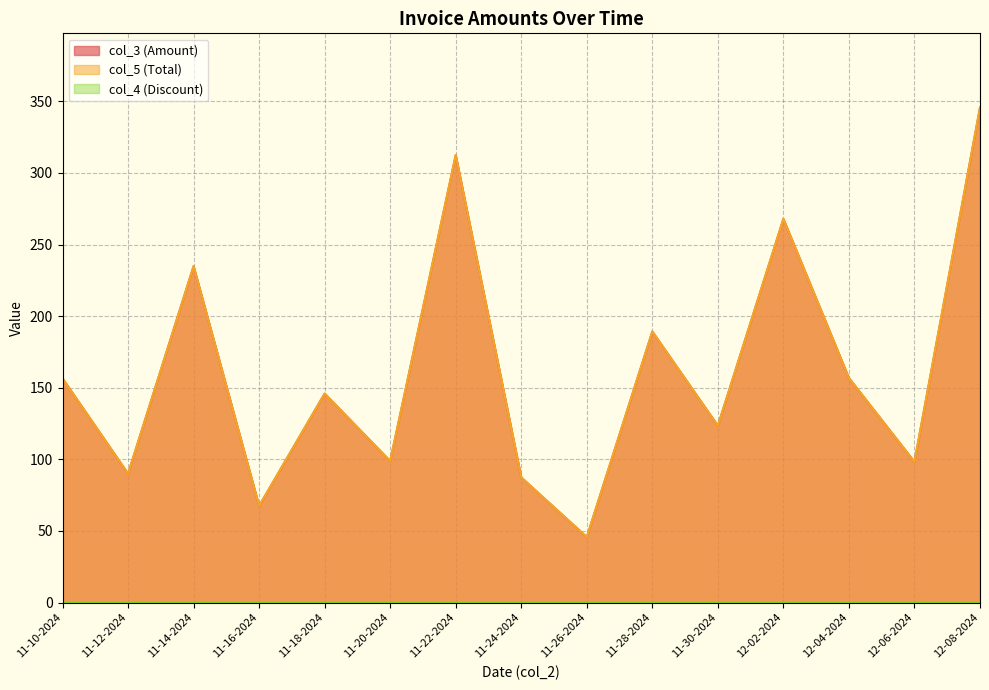

Does the chart display data point markers on the line(s)?

No